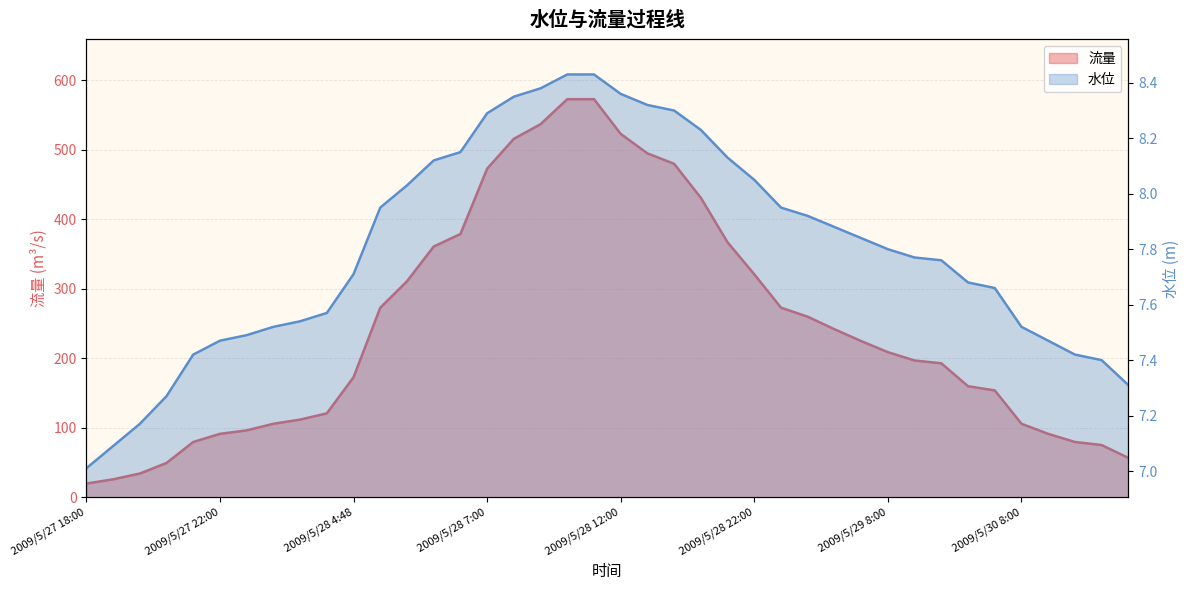

Is it true that 流量 equals 106.6 at 2009/5/30 20:00?

False